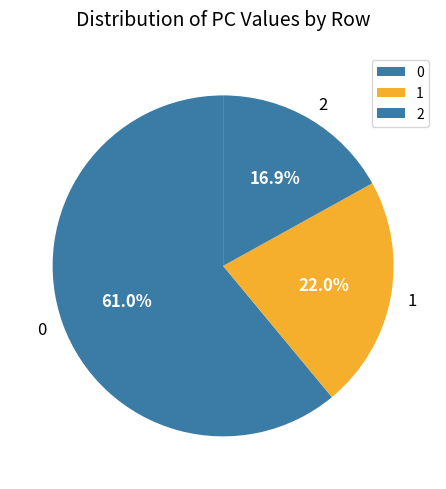

Count the number of slices in the pie.

3